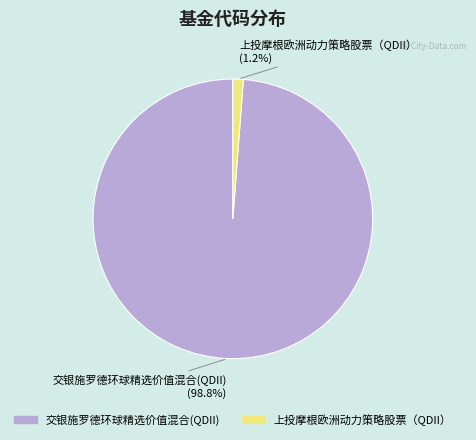

Is it true that 上投摩根欧洲动力策略股票（QDII） is 1% of the pie?

True